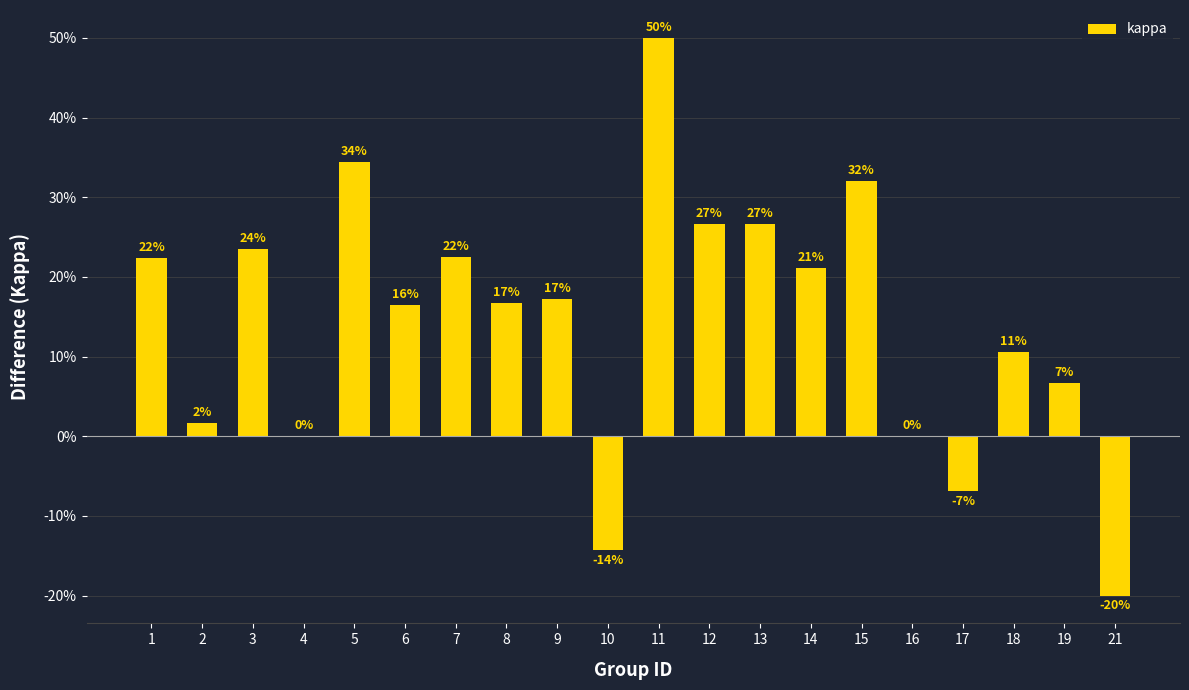

True or false: the data shows 0.5 at 13.

False